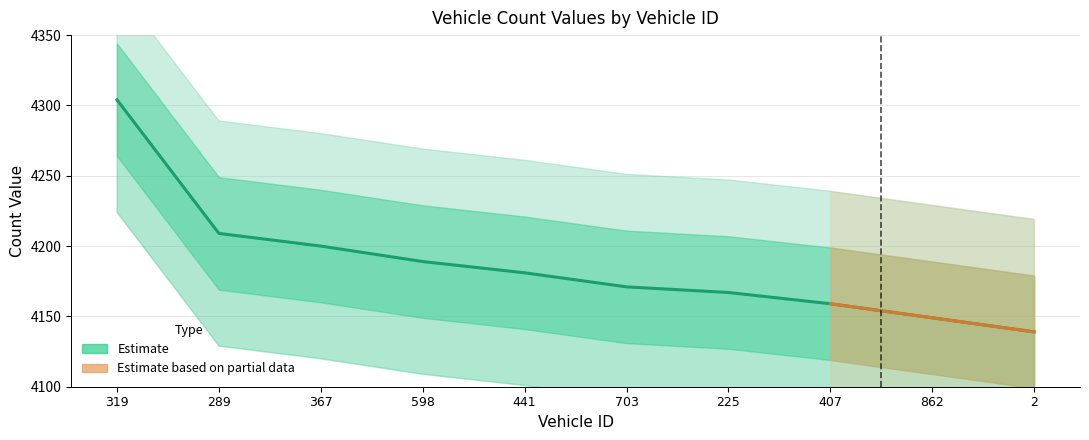

What is the average value?

4187